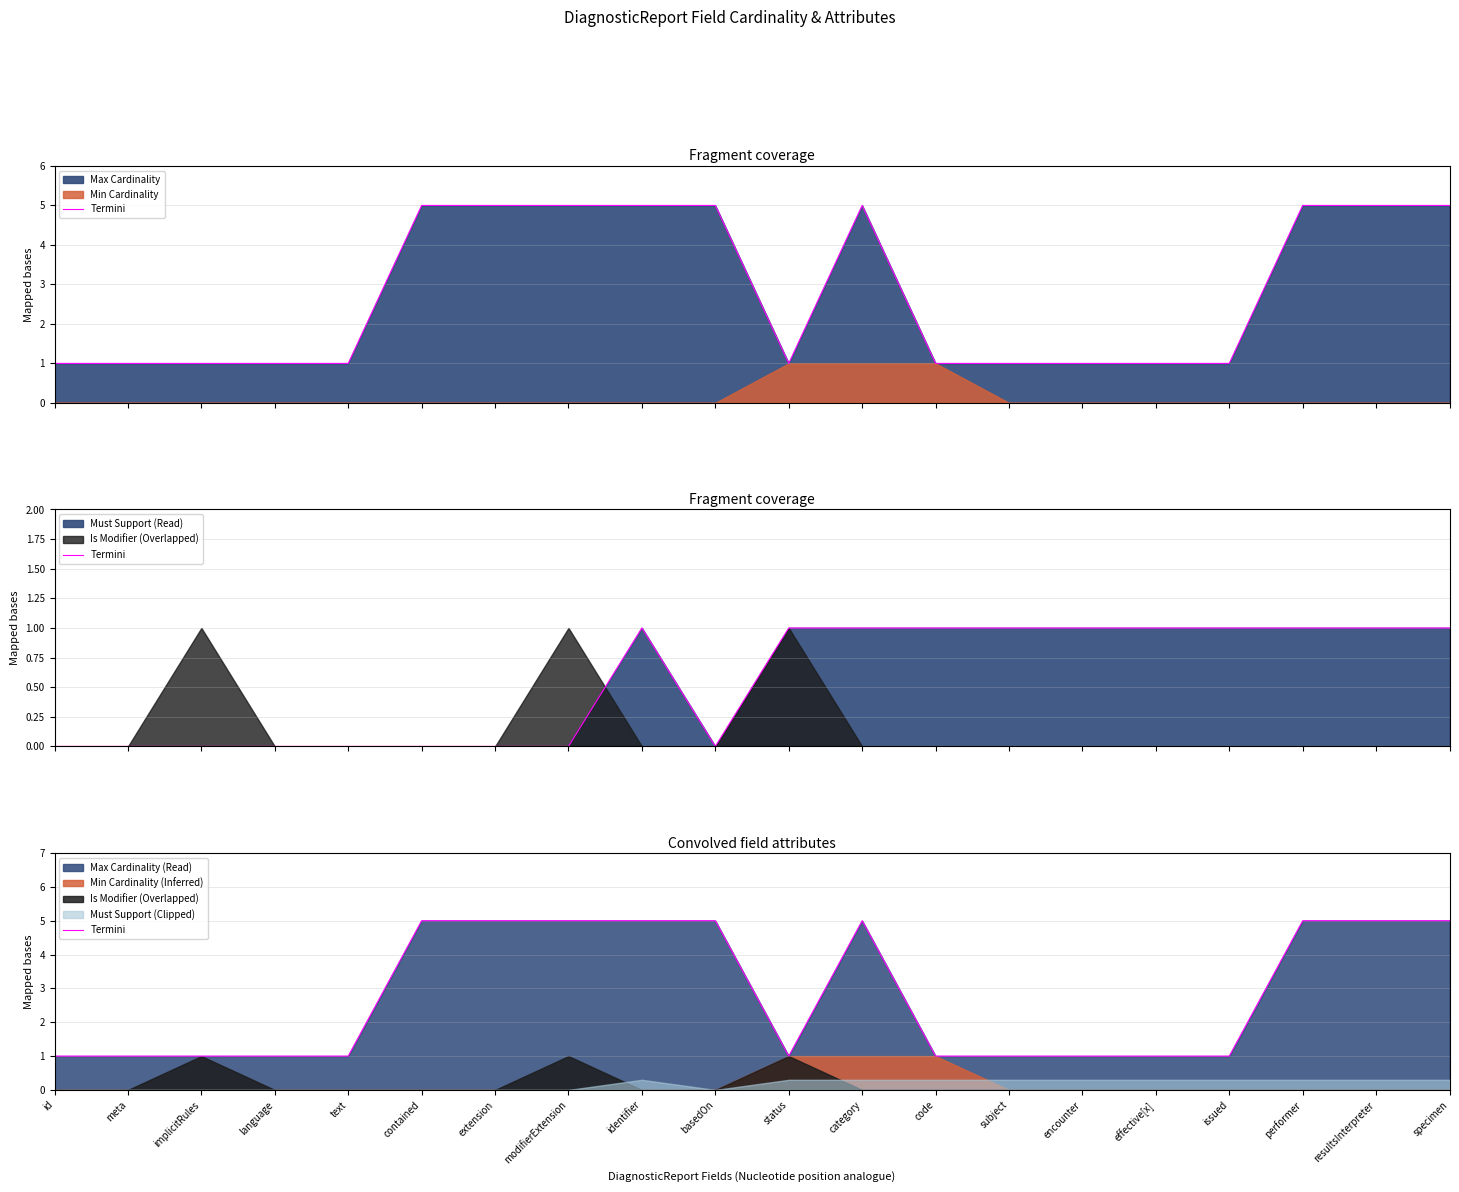

What is the difference between the values at specimen and implicitRules?

4